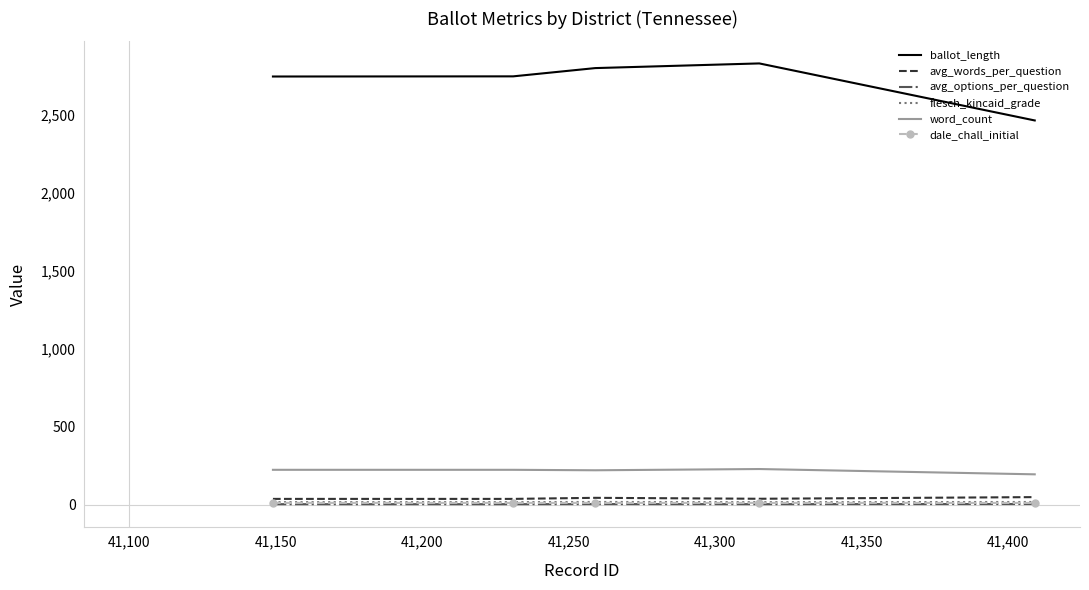

What is the maximum value for dale_chall_initial?

11.7